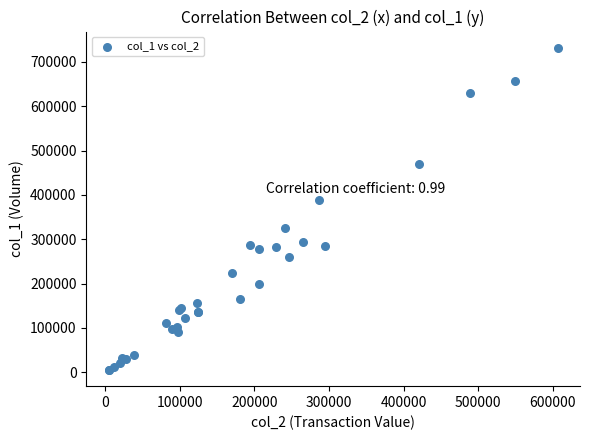

What Y value in the scatter plot is closest to 368500?

389000